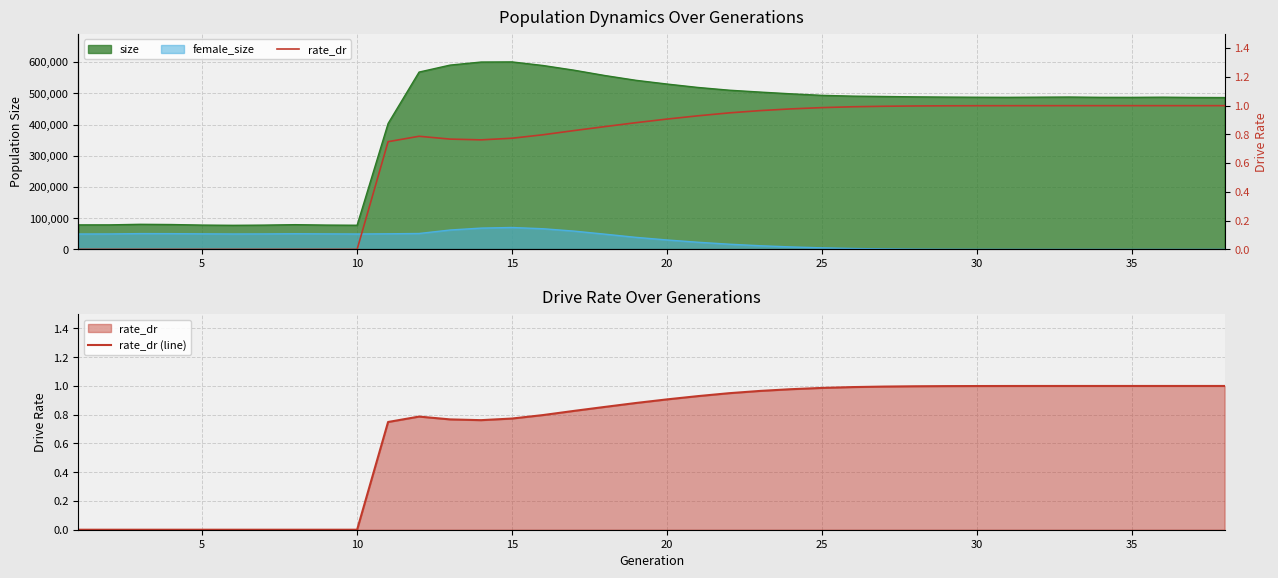

True or false: rate_dr (line) has a value of 0.7 at 21.

False